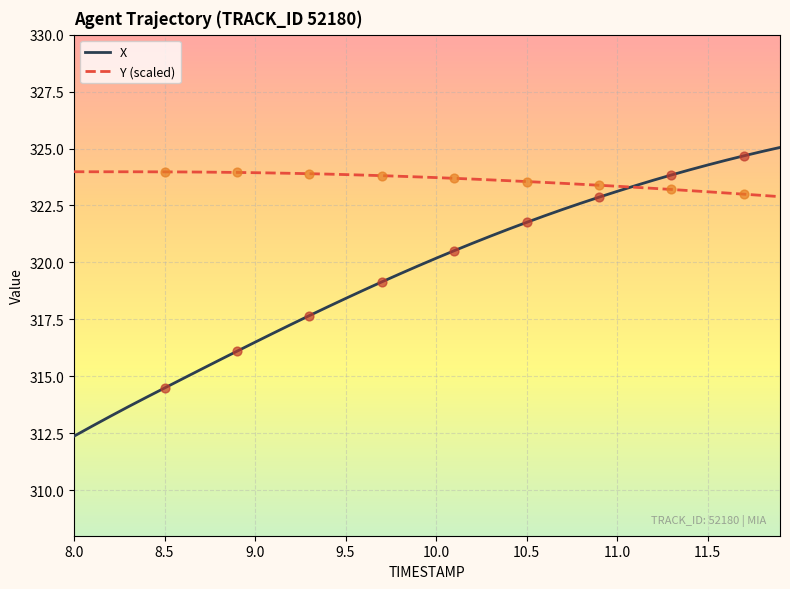

Which series has the largest total across all categories?

Y (scaled)